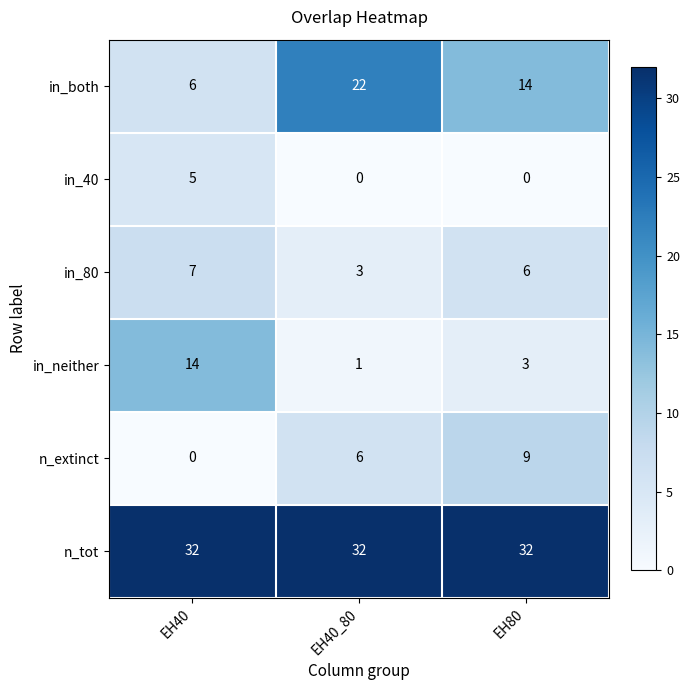

Reading left to right, transcribe all the data shown in this chart.

in_both: 6	22	14
in_40: 5	0	0
in_80: 7	3	6
in_neither: 14	1	3
n_extinct: 0	6	9
n_tot: 32	32	32